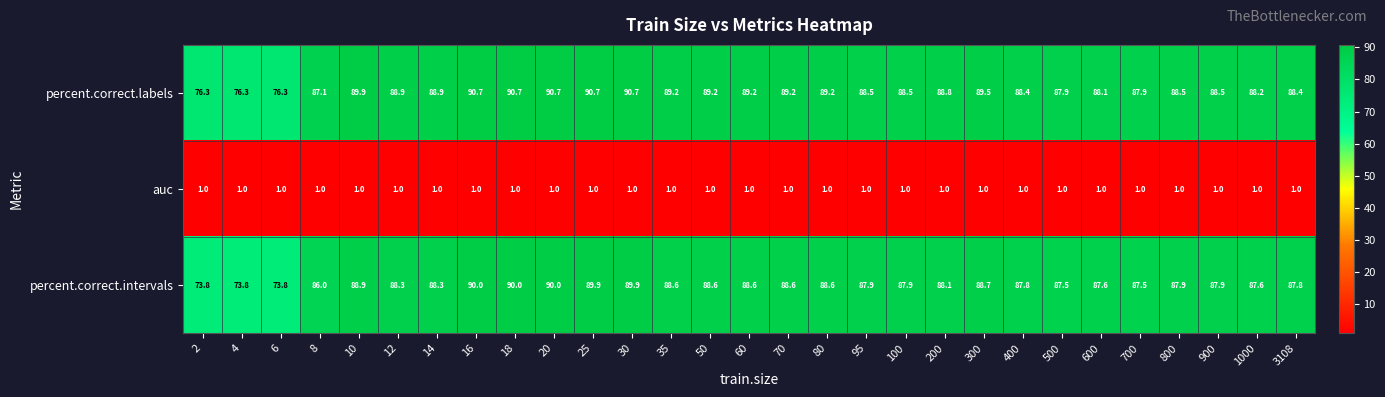

Which series has the largest range (max minus min)?

percent.correct.intervals